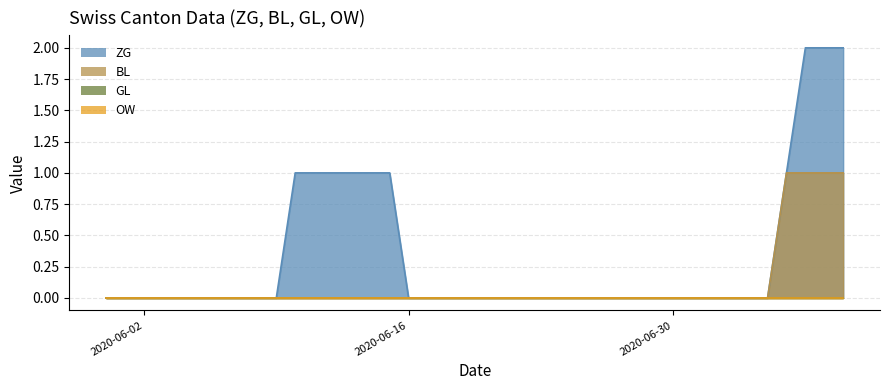

Does the chart display data point markers on the line(s)?

No